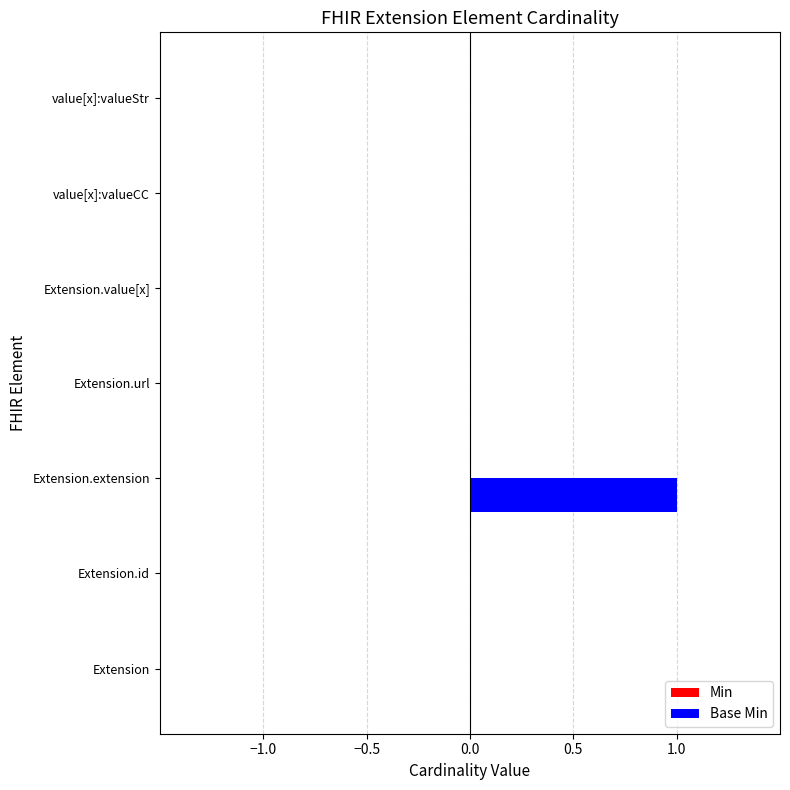

Which has a higher value, Extension.extension or value[x]:valueStr?

Extension.extension